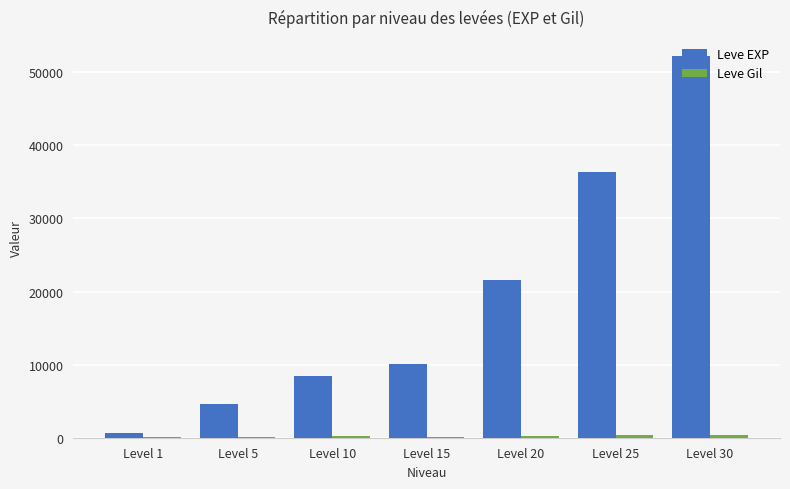

Which series has the largest total across all categories?

Leve EXP